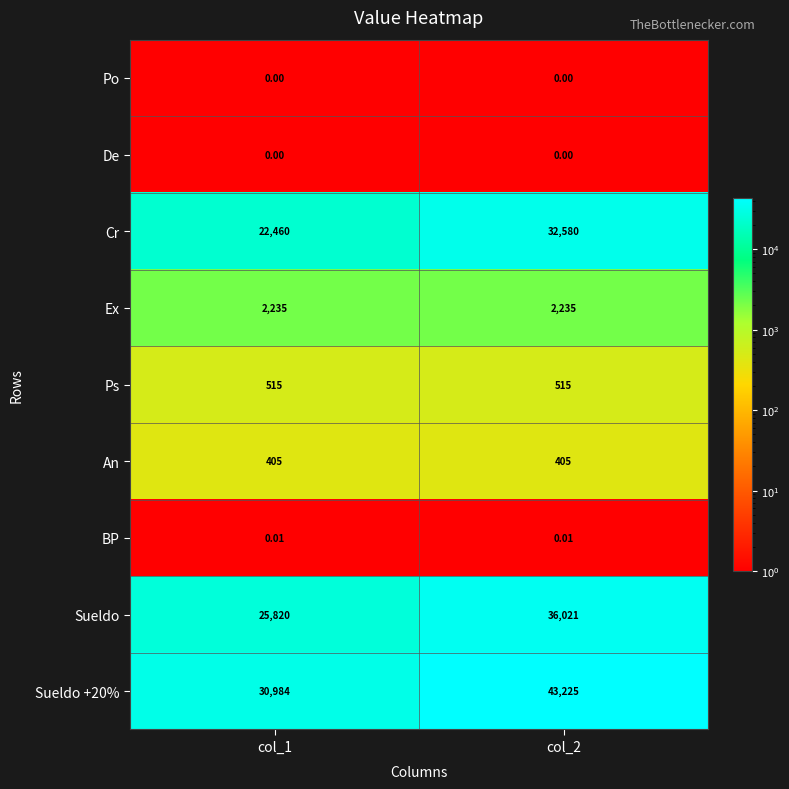

At how many categories does at least one series exceed 28550?

2